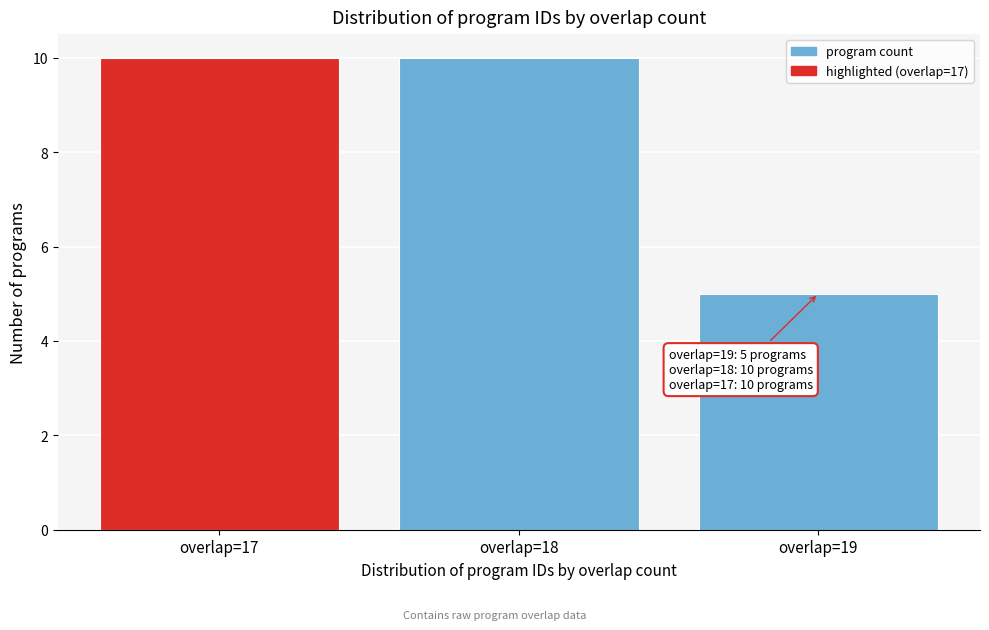

Reading left to right, extract all data points from this chart.

overlap=17=10	overlap=18=10	overlap=19=5